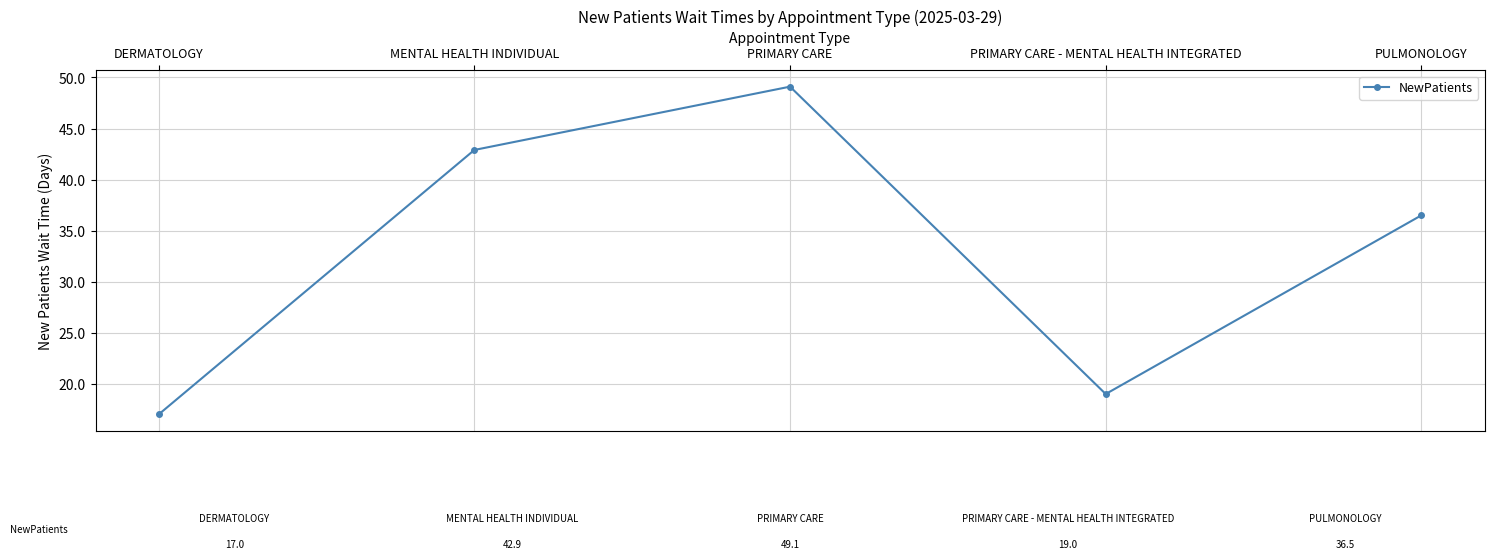

Reading left to right, what are all the values shown in this chart?

DERMATOLOGY=17.0	MENTAL HEALTH INDIVIDUAL=42.9	PRIMARY CARE=49.1	PRIMARY CARE - MENTAL HEALTH INTEGRATED=19.0	PULMONOLOGY=36.5